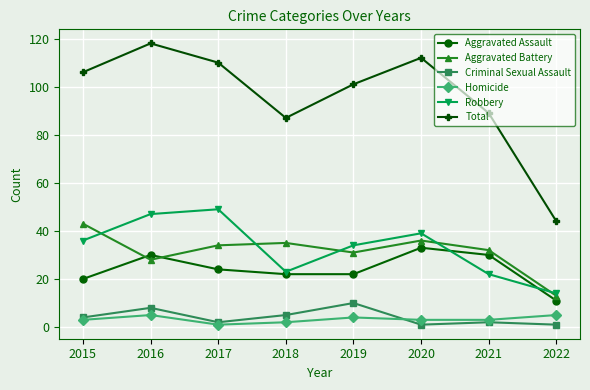

Which series has the largest range (max minus min)?

Total